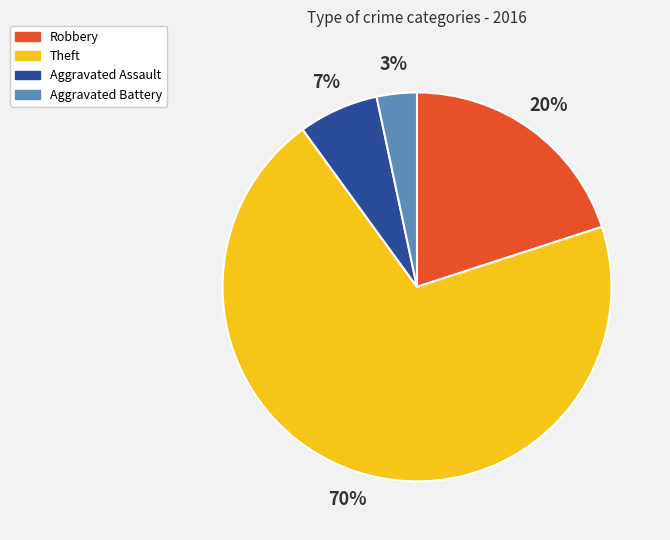

To the nearest percent, what is the combined percentage of Theft and Robbery?

90%